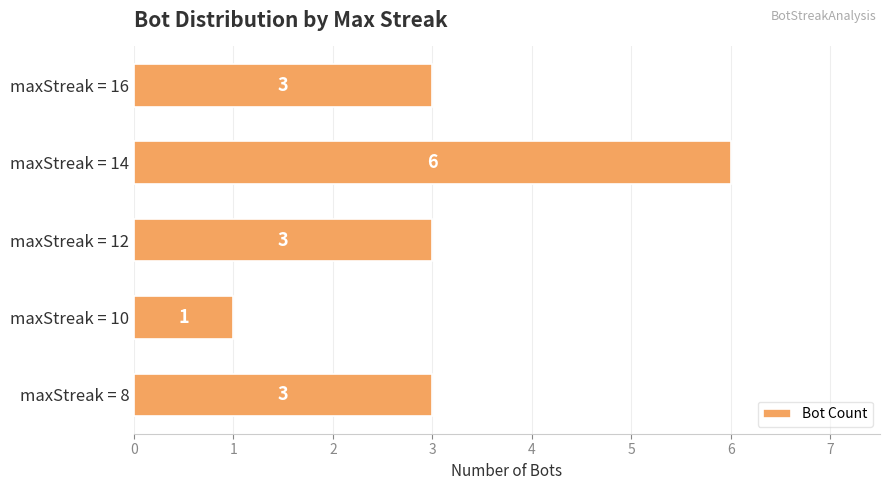

What is the change in value from maxStreak = 14 to maxStreak = 16?

-3